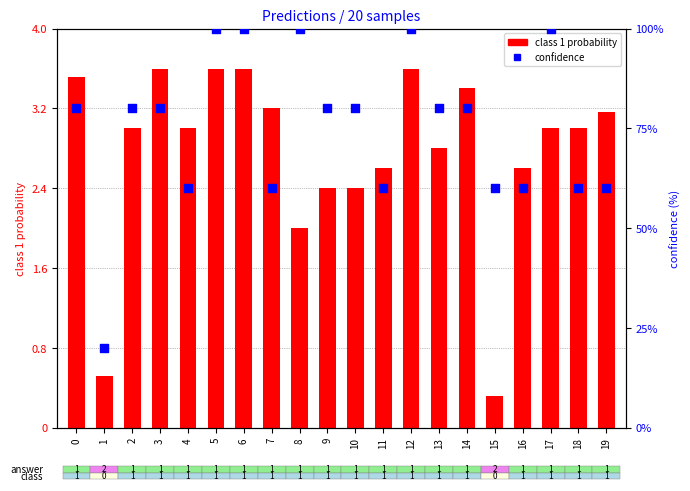

Which series has the largest total across all categories?

confidence